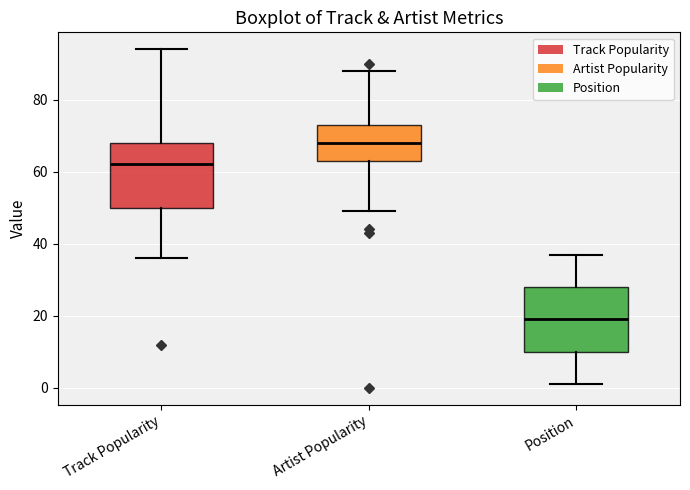

Where does the lower whisker of the box for Artist Popularity end on the y-axis? The values are not printed on the chart, so give them approximately, as read against the axis.

50